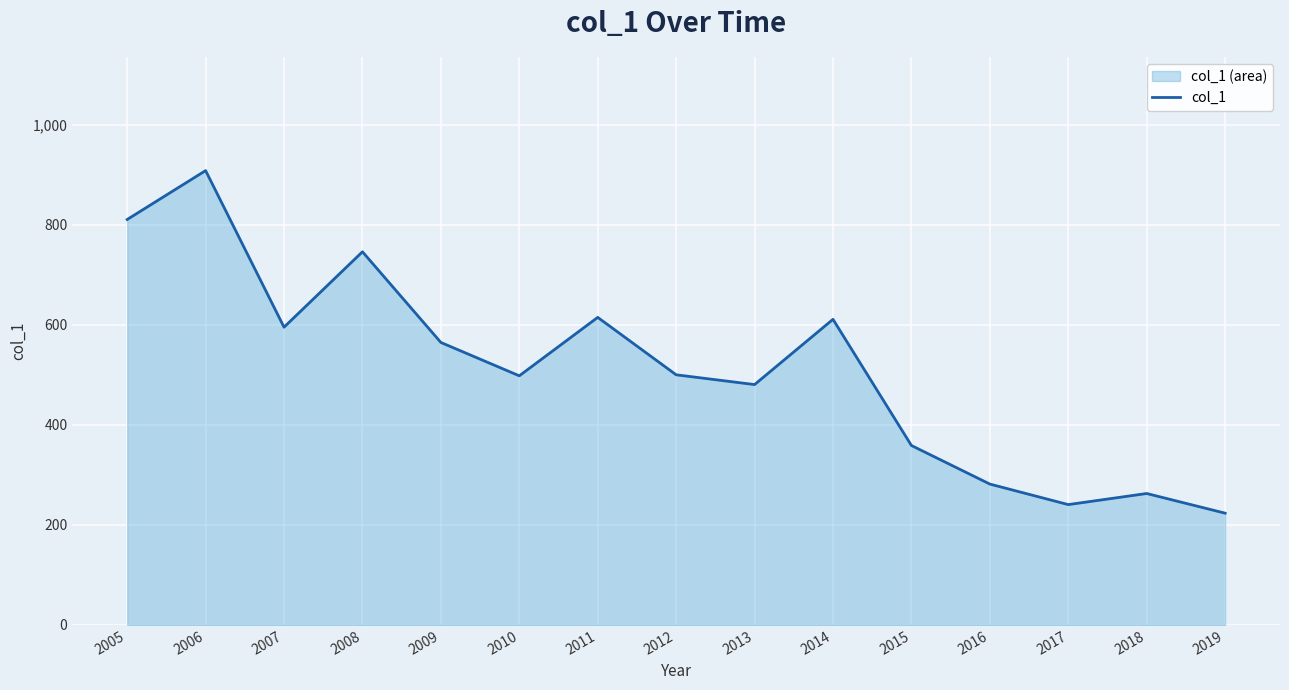

How many values are below 500?

7